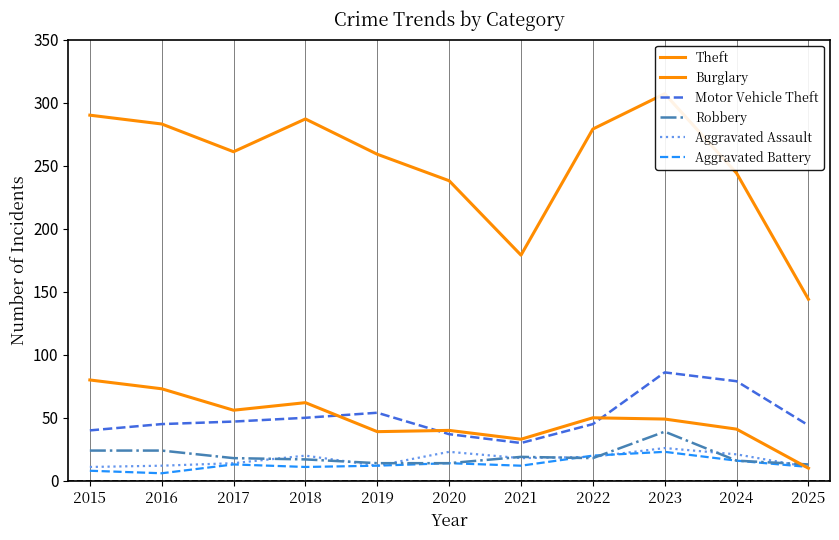

List the series in order of their peak value, lowest first.

Aggravated Battery, Aggravated Assault, Robbery, Burglary, Motor Vehicle Theft, Theft